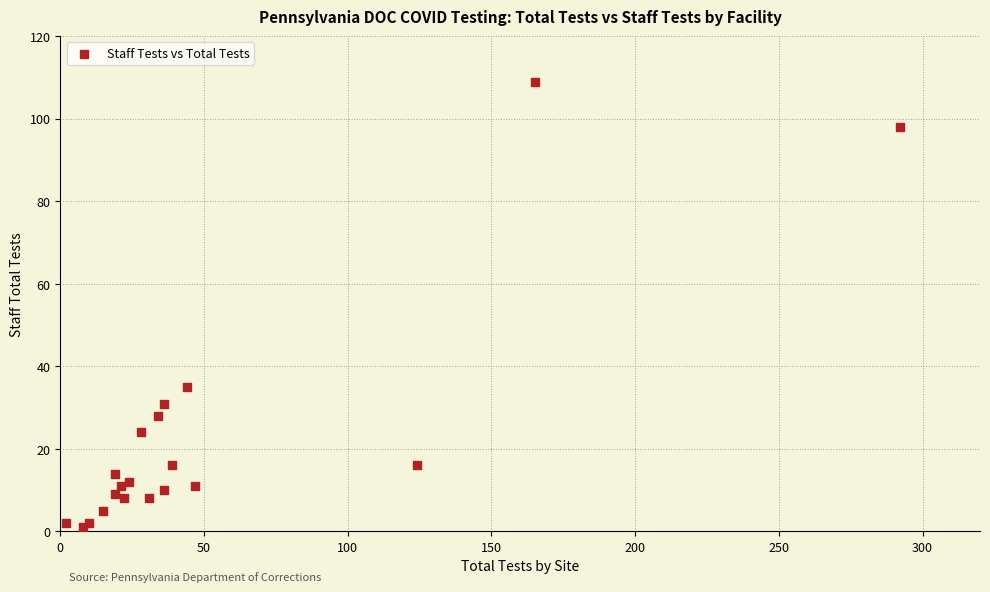

What Y value in the scatter plot is closest to 55?

35